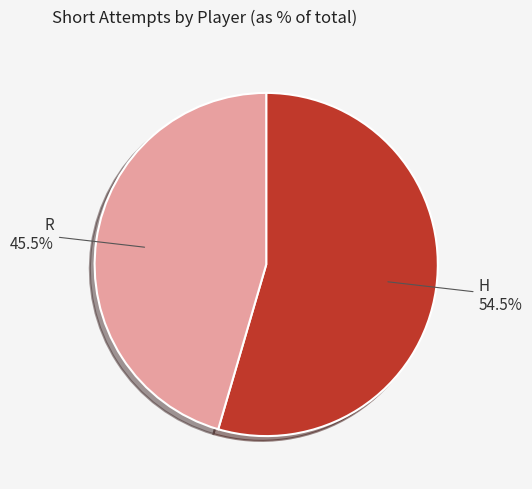

What portion of the pie excludes H?

45.5%